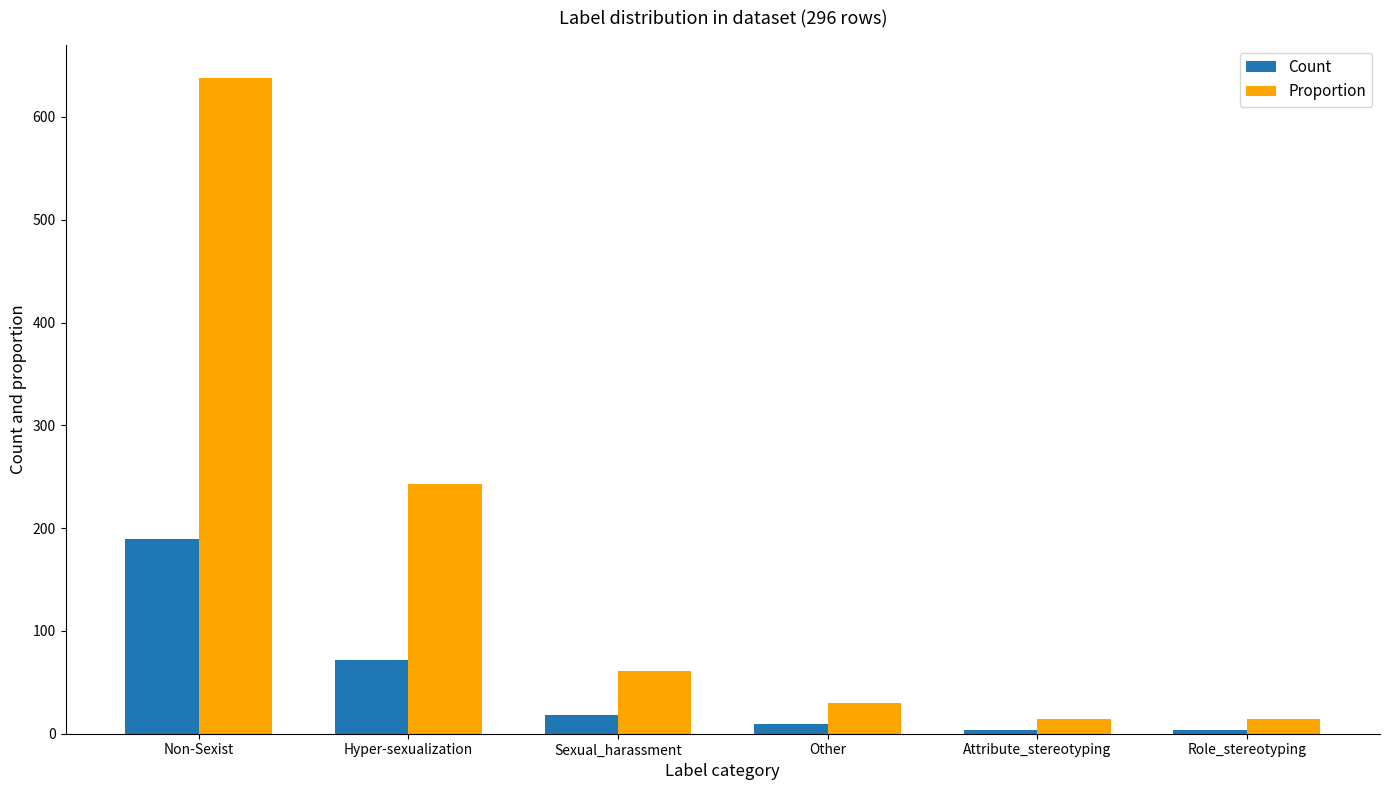

Between Sexual_harassment and Role_stereotyping, which series saw the biggest shift?

Proportion